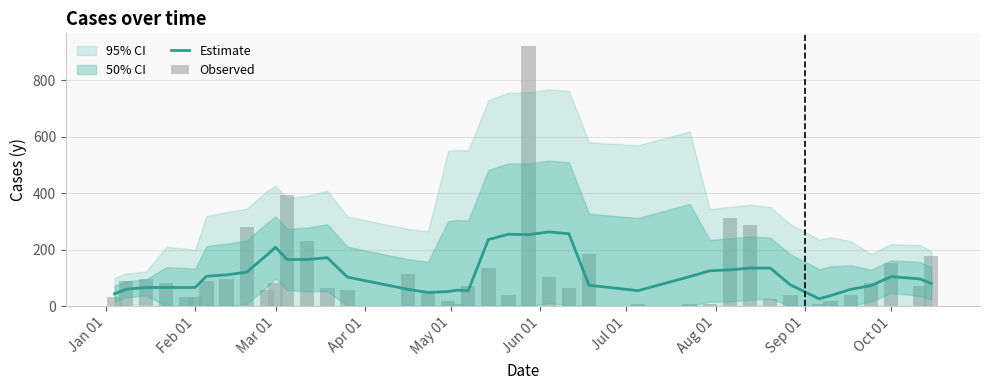

How many data points in Observed are less than 72?

19